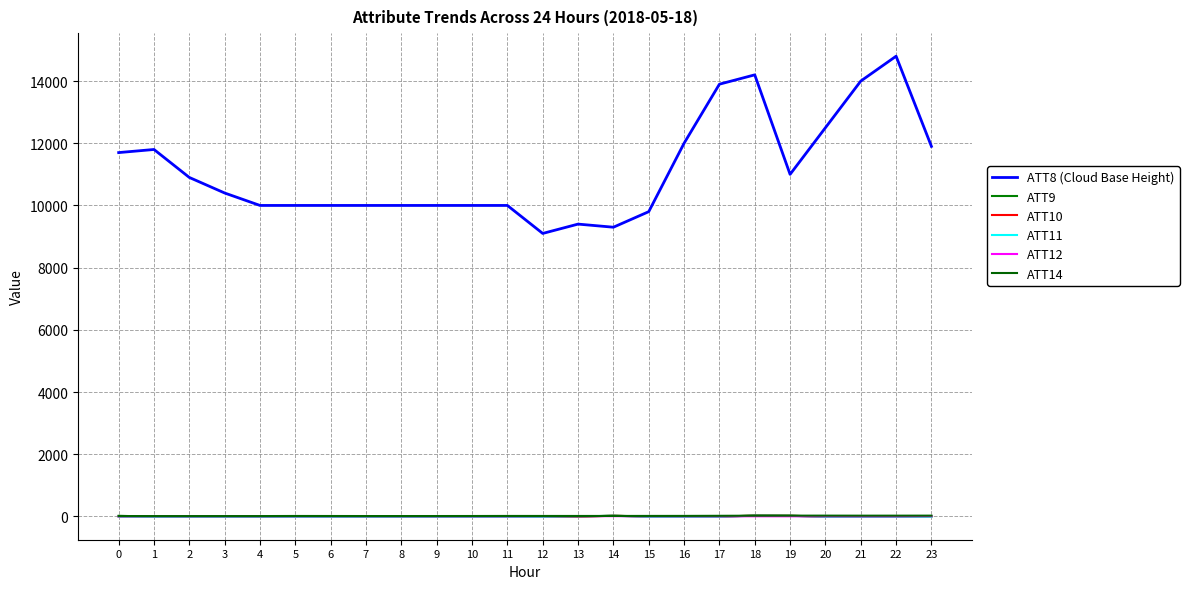

What is the value of the ATT12 point at the 20th from the left?

2.2